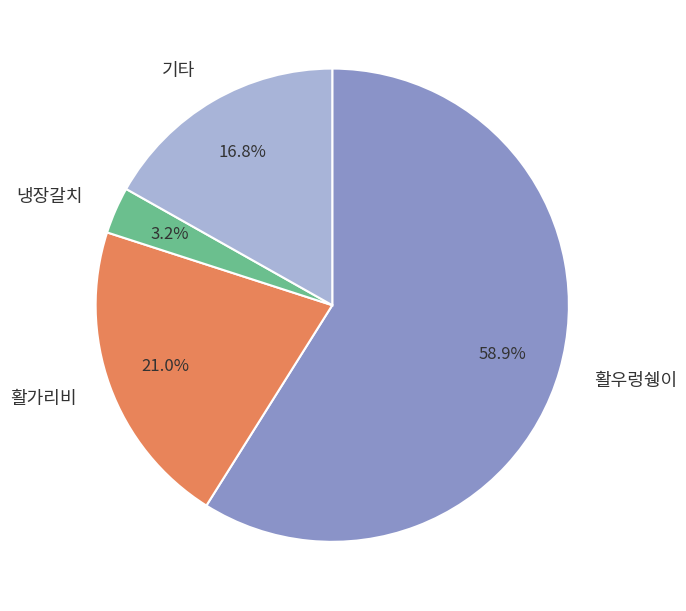

Count the number of slices in the pie.

4